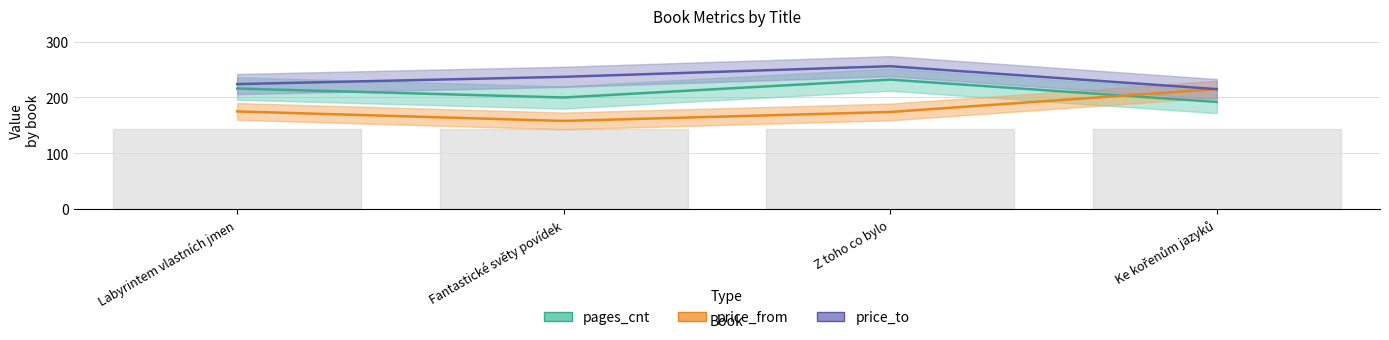

What is the value of the price_from point at the 1st from the left?

175